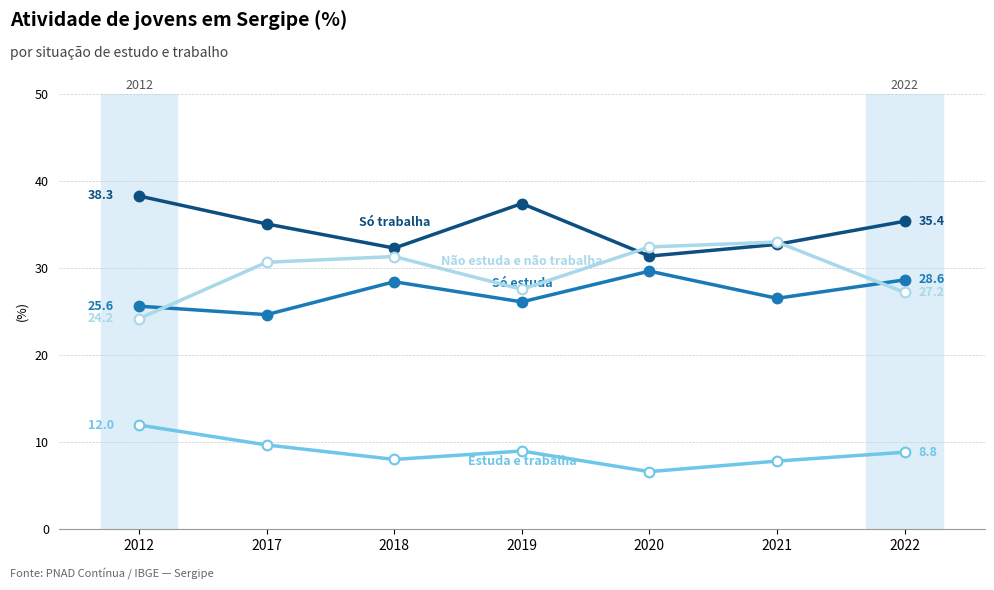

What is the total value across all series at 2012?

100.0